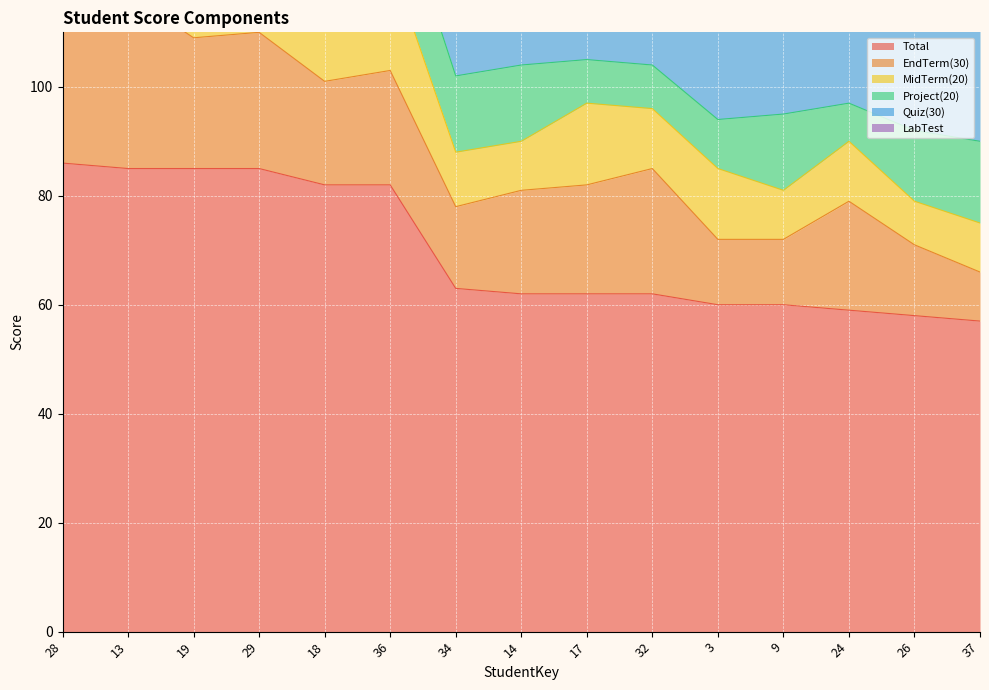

How many data points in EndTerm(30) are above 20?

6